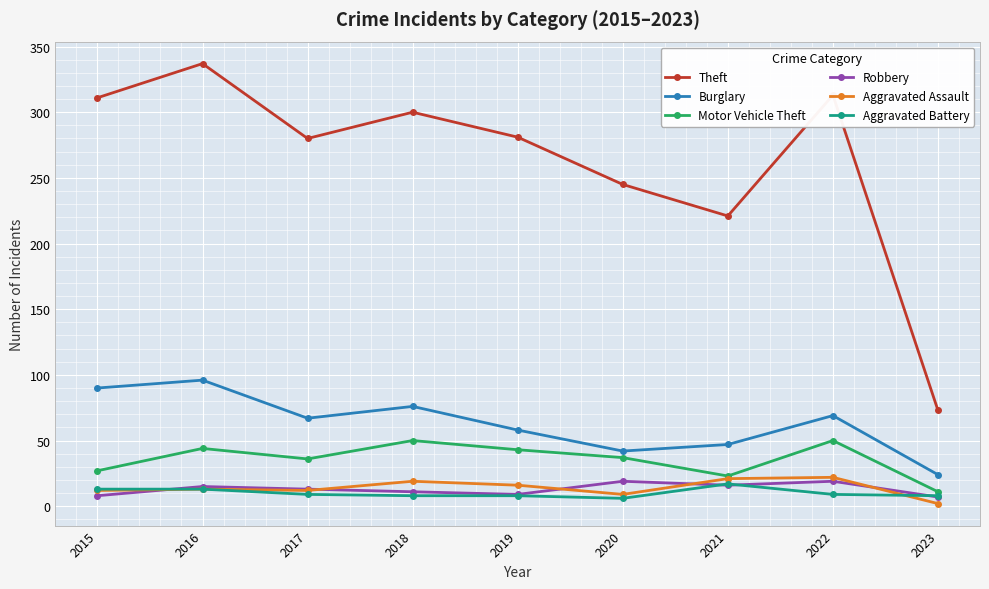

What is the approximate value of Aggravated Assault at 2018?

19